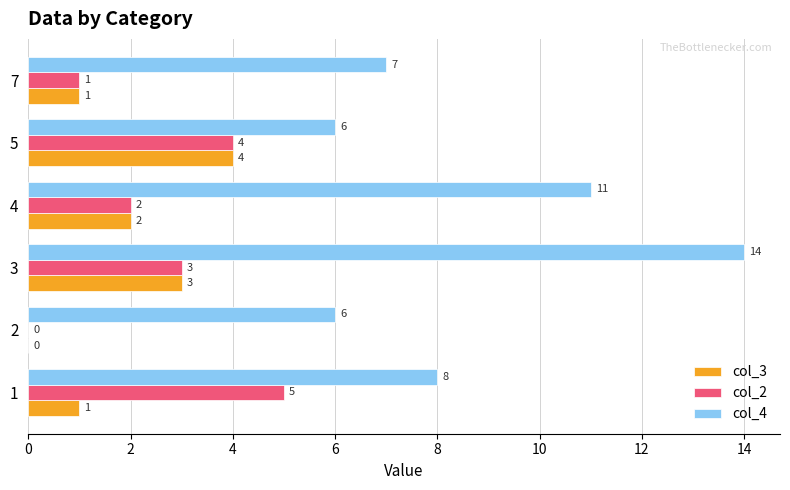

How many col_3 values are between 1 and 3?

4